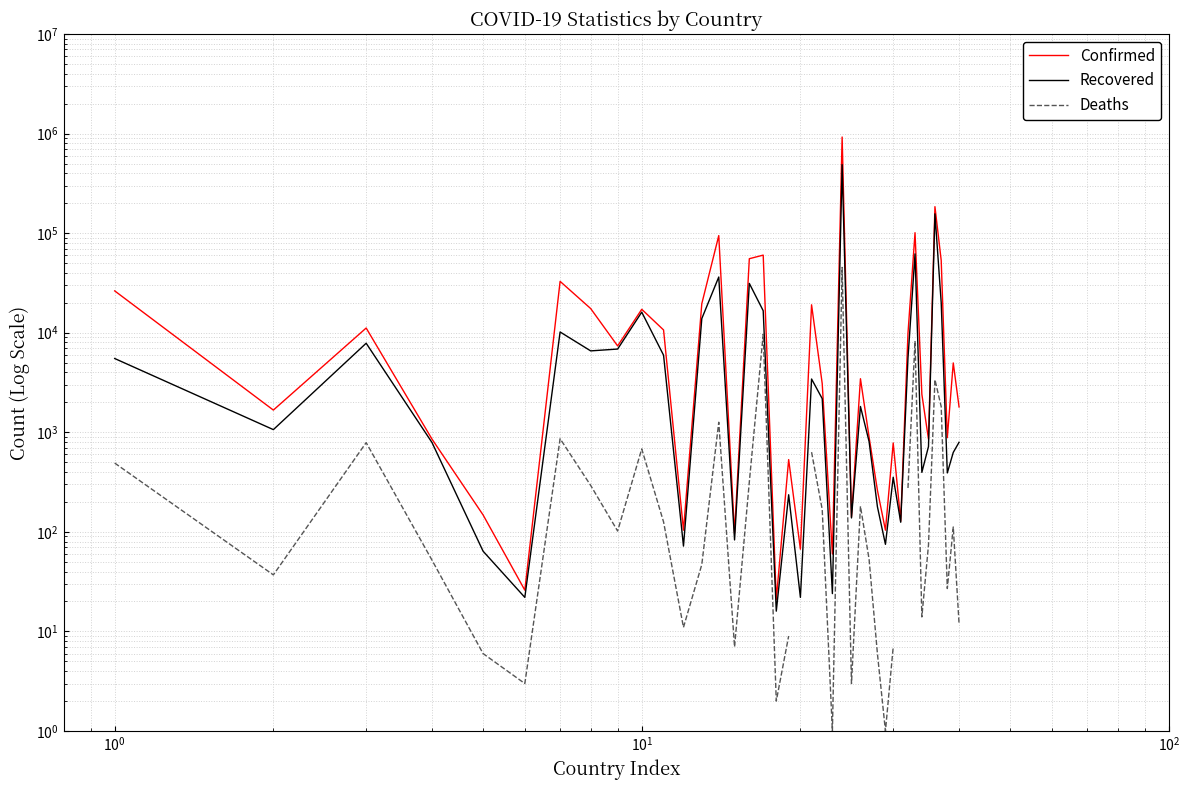

What is the sum of all Confirmed values?

1666725.0